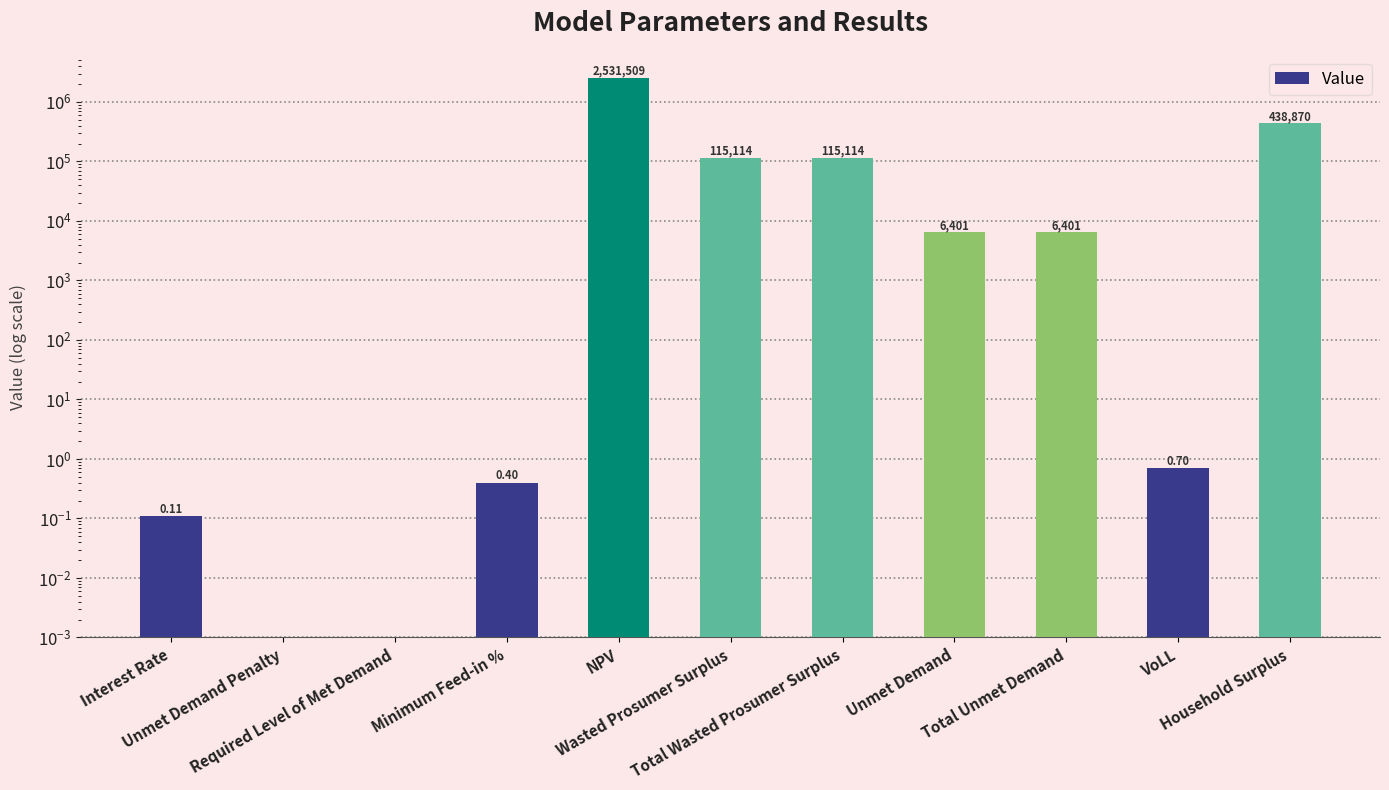

Rank the categories by value from lowest to highest.

Unmet Demand Penalty, Required Level of Met Demand, Interest Rate, Minimum Feed-in %, VoLL, Unmet Demand, Total Unmet Demand, Wasted Prosumer Surplus, Total Wasted Prosumer Surplus, Household Surplus, NPV